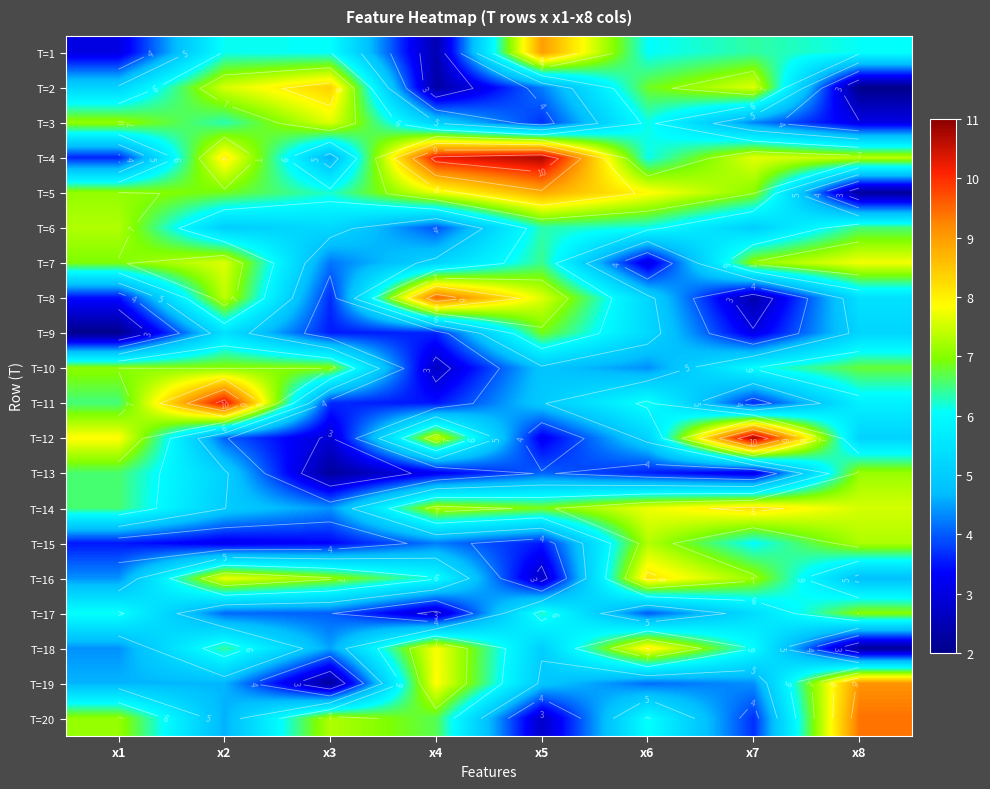

How many values in the T=3 series exceed 6?

4